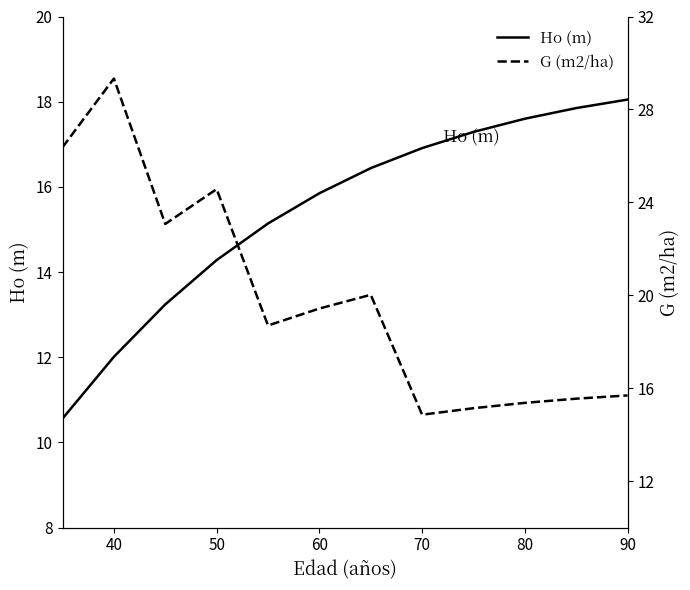

How many lines are shown in the chart?

2